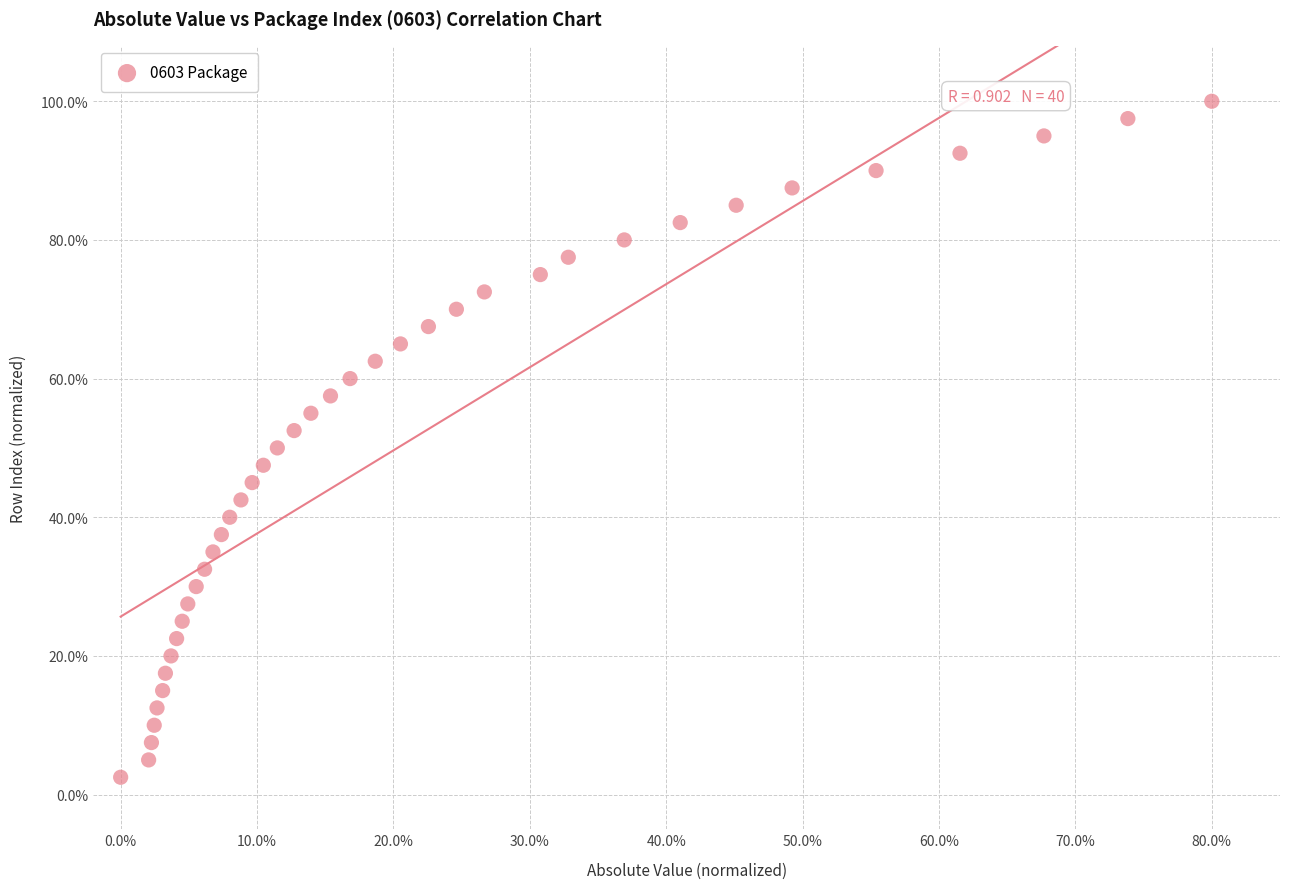

What is the range of X values (max minus min)?

80.0